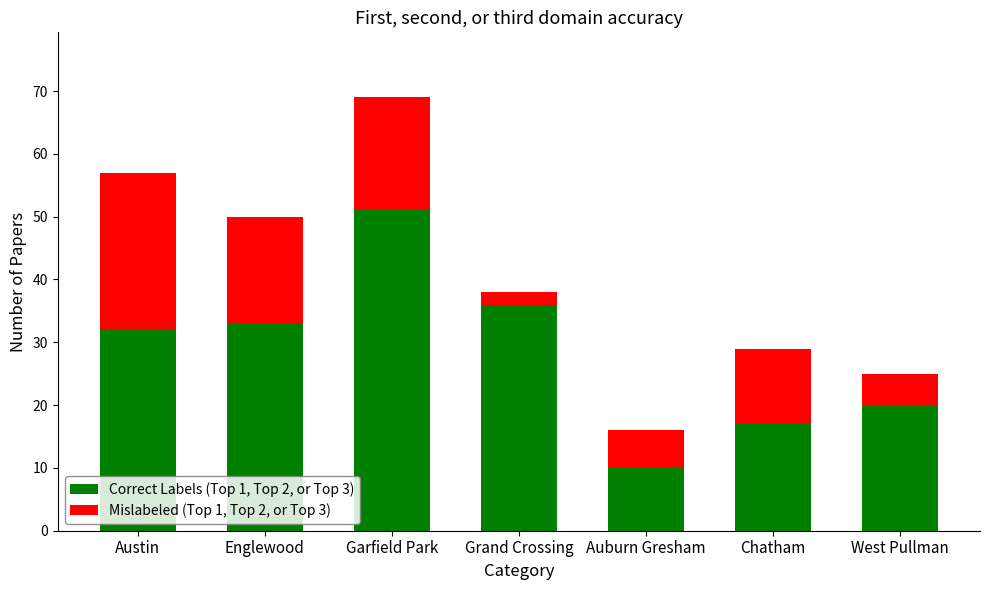

What value does the Correct Labels (Top 1, Top 2, or Top 3) series have at West Pullman, to the nearest 5?

20